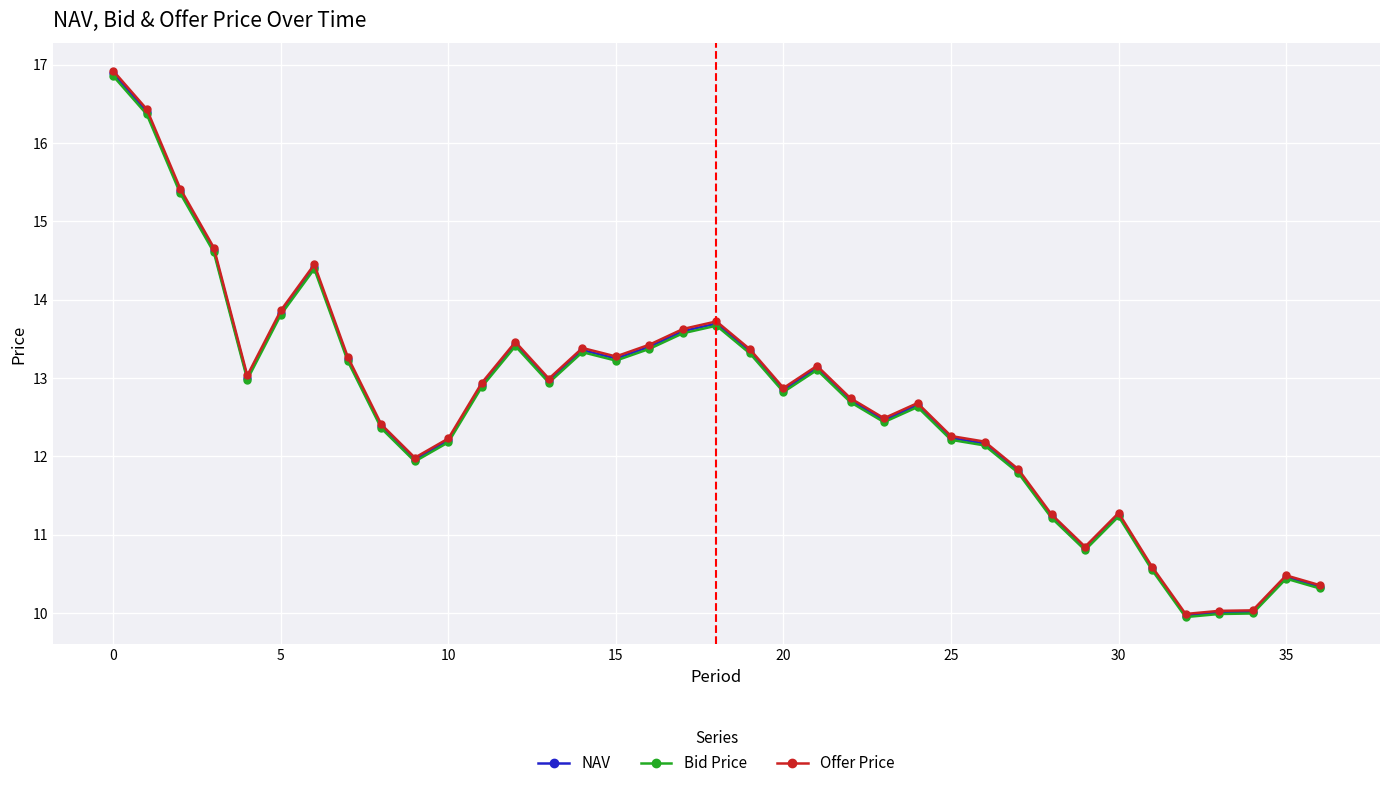

Which series has the largest range (max minus min)?

Offer Price